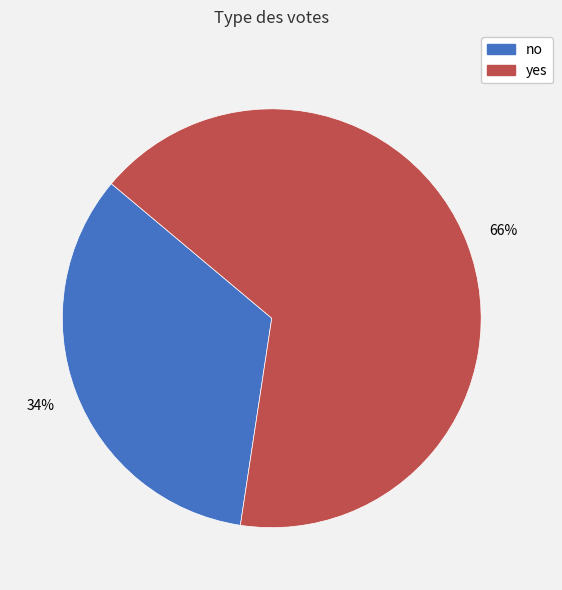

What percentage is the no slice, to the nearest percent?

34%